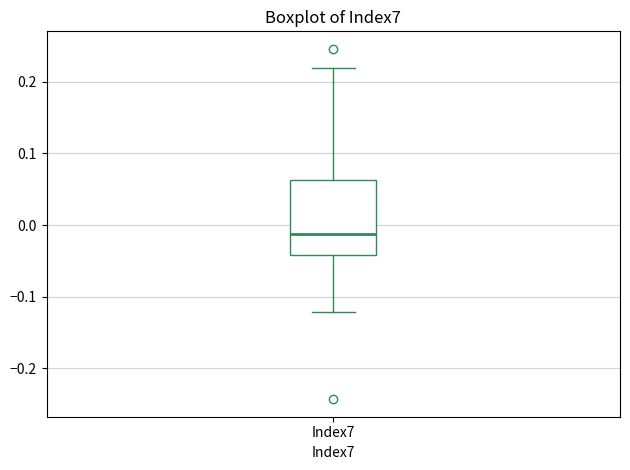

Transcribe this box plot: give where the median line is, the range the box spans, and where the two whiskers end, as read against the y-axis. The values are not printed on the chart, so give them approximately, as read against the axis.

median -0.01, box -0.04 to 0.06, whiskers -0.12 to 0.22